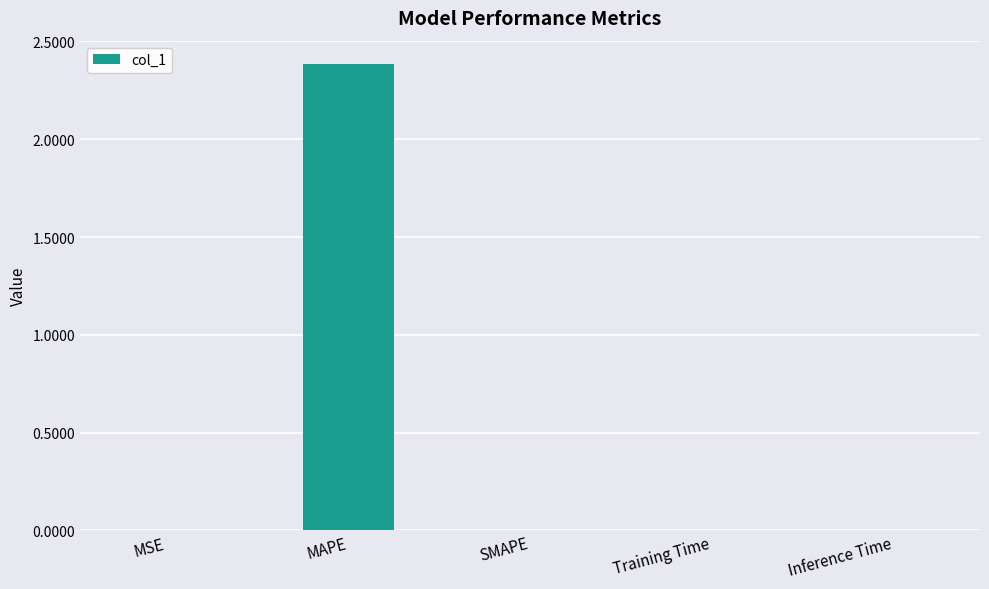

The chart shows a value of 0.0 at MSE. True or false?

True